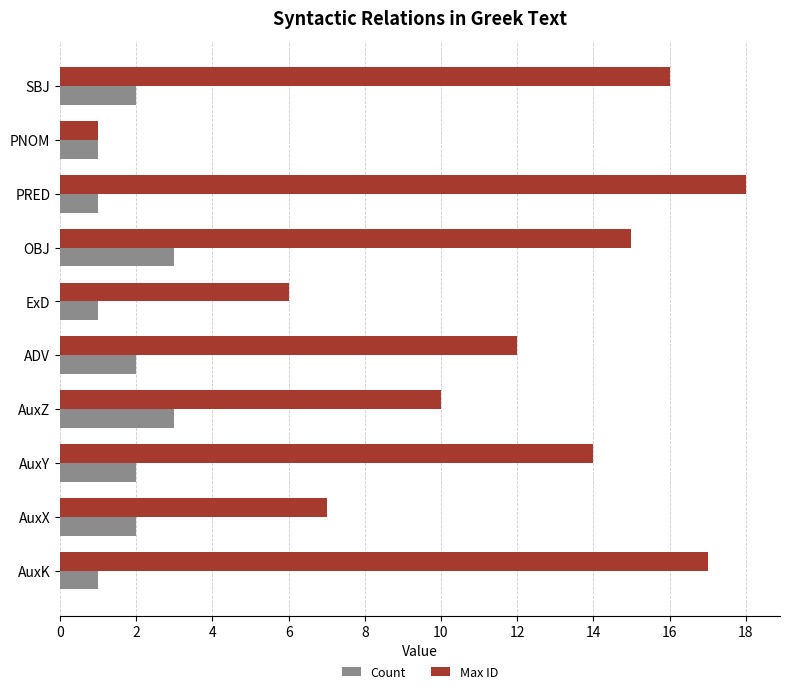

The value of Max ID at OBJ is 20. True or false?

False